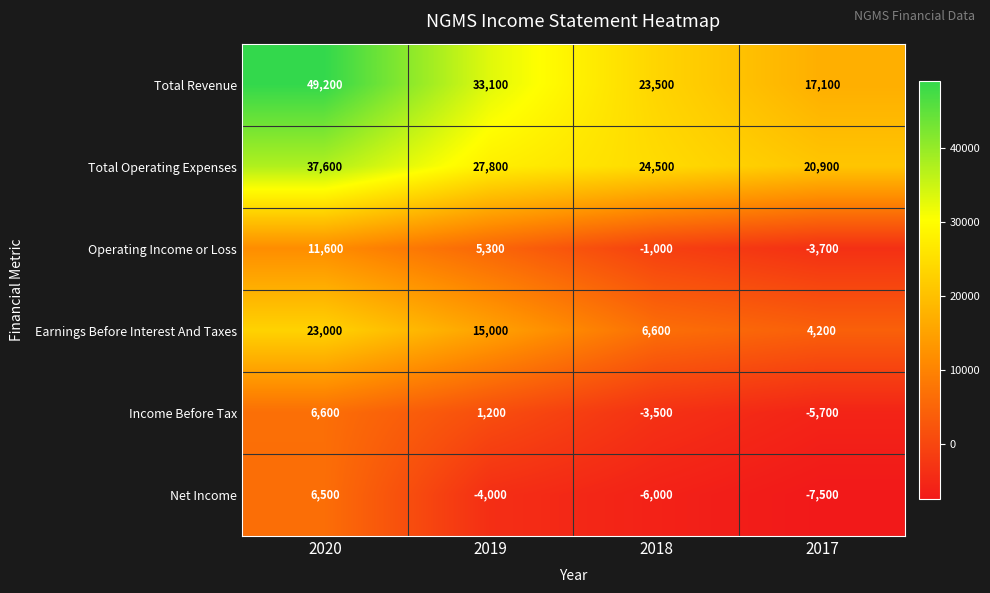

How many Total Operating Expenses values are between 24500 and 37600?

3